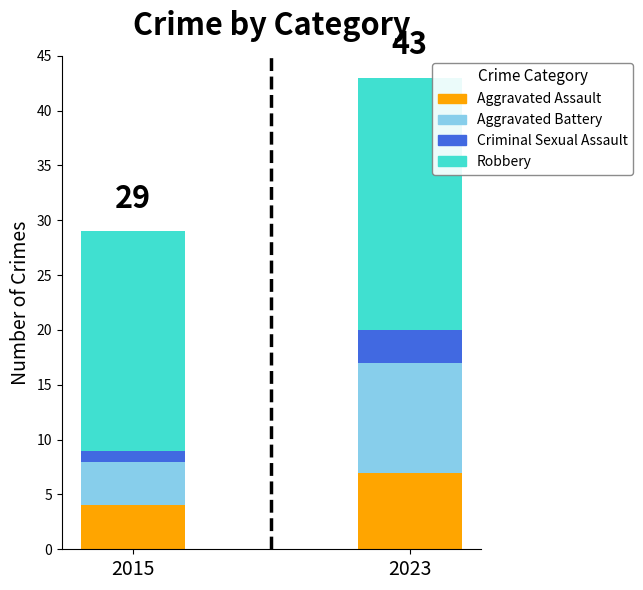

What is the average value of the 2015 series?

7